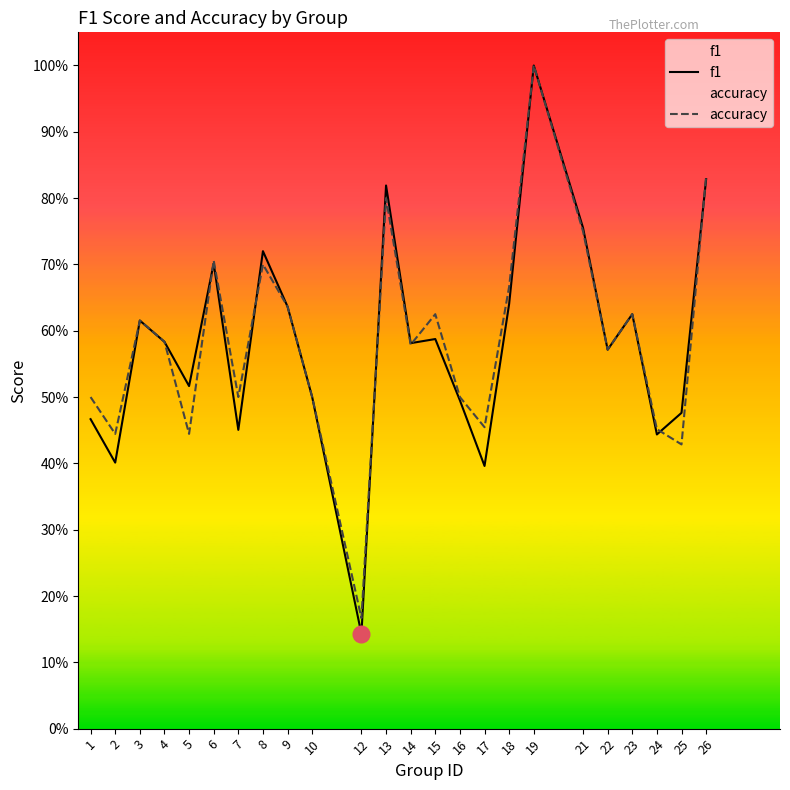

Reading left to right, transcribe all the data shown in this chart.

f1: 0.5	0.4	0.6	0.6	0.5	0.7	0.5	0.7	0.6	0.5	0.1	0.8	0.6	0.6	0.5	0.4	0.6	1.0	0.8	0.6	0.6	0.4	0.5	0.8
accuracy: 0.5	0.4	0.6	0.6	0.4	0.7	0.5	0.7	0.6	0.5	0.2	0.8	0.6	0.6	0.5	0.5	0.7	1.0	0.8	0.6	0.6	0.5	0.4	0.8